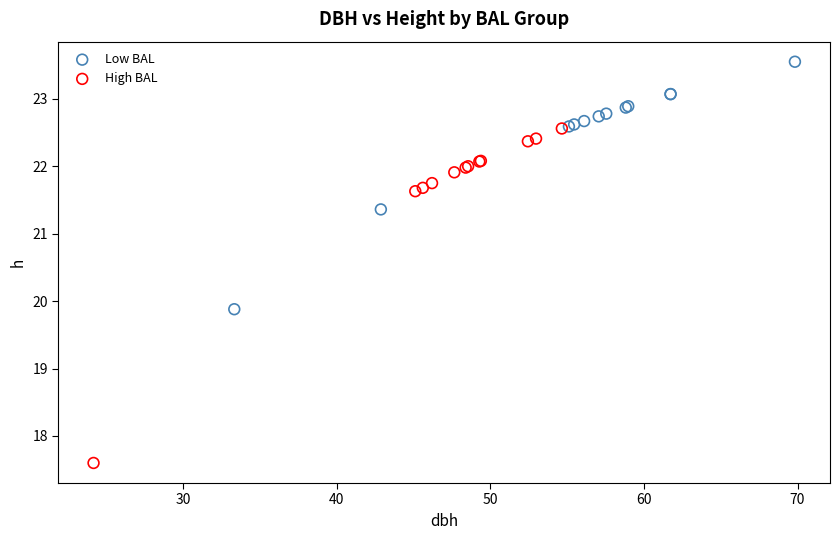

Which series has the largest Y range (max minus min)?

High BAL